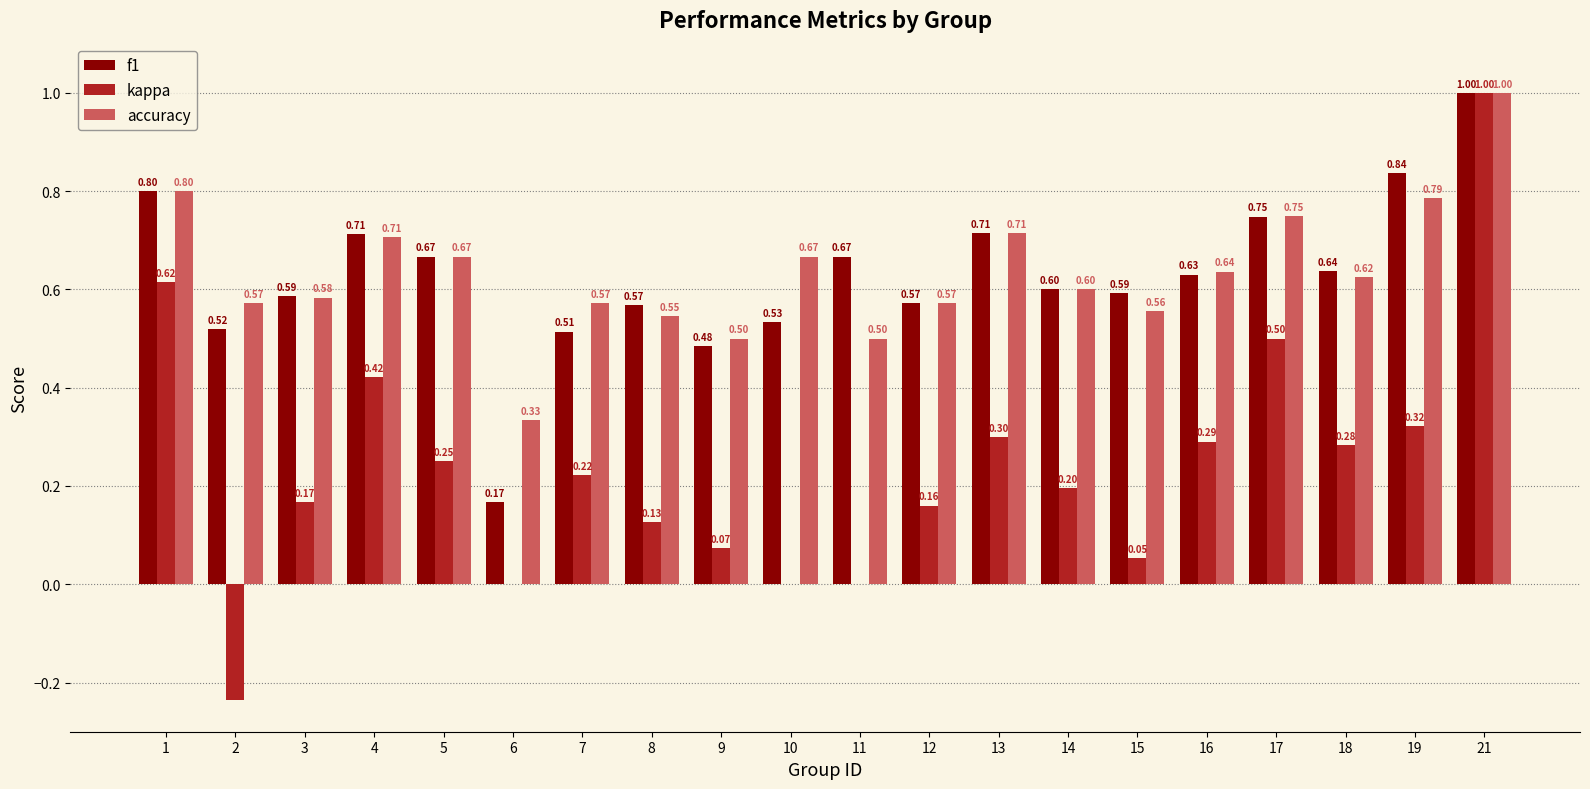

Is it true that accuracy equals 0.6 at 15?

True